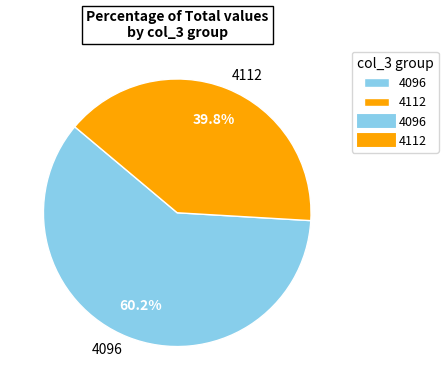

Combined, what portion of the pie is 4112 and 4096?

100.0%